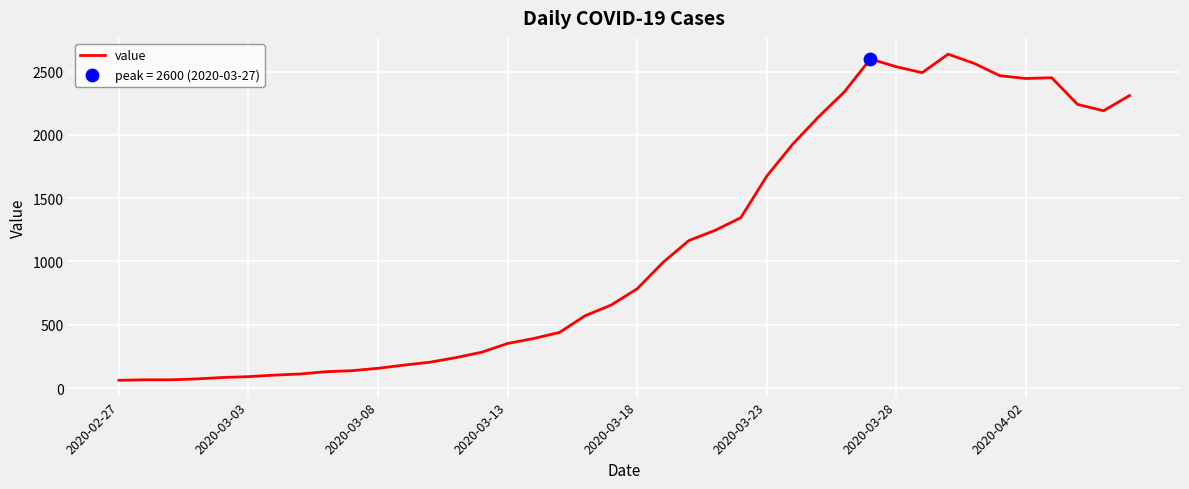

What is the maximum value shown in the chart?

2638